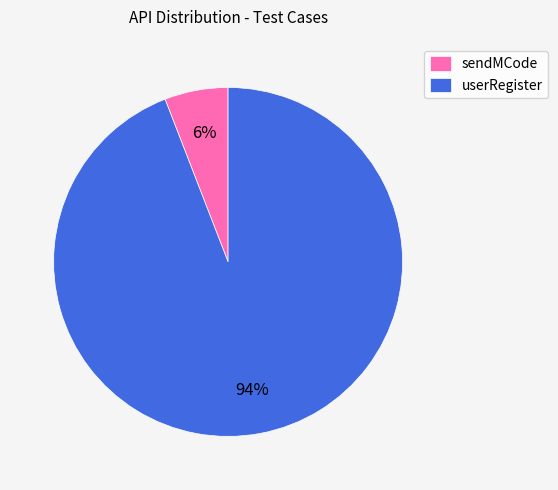

Between userRegister and sendMCode, which is larger?

userRegister